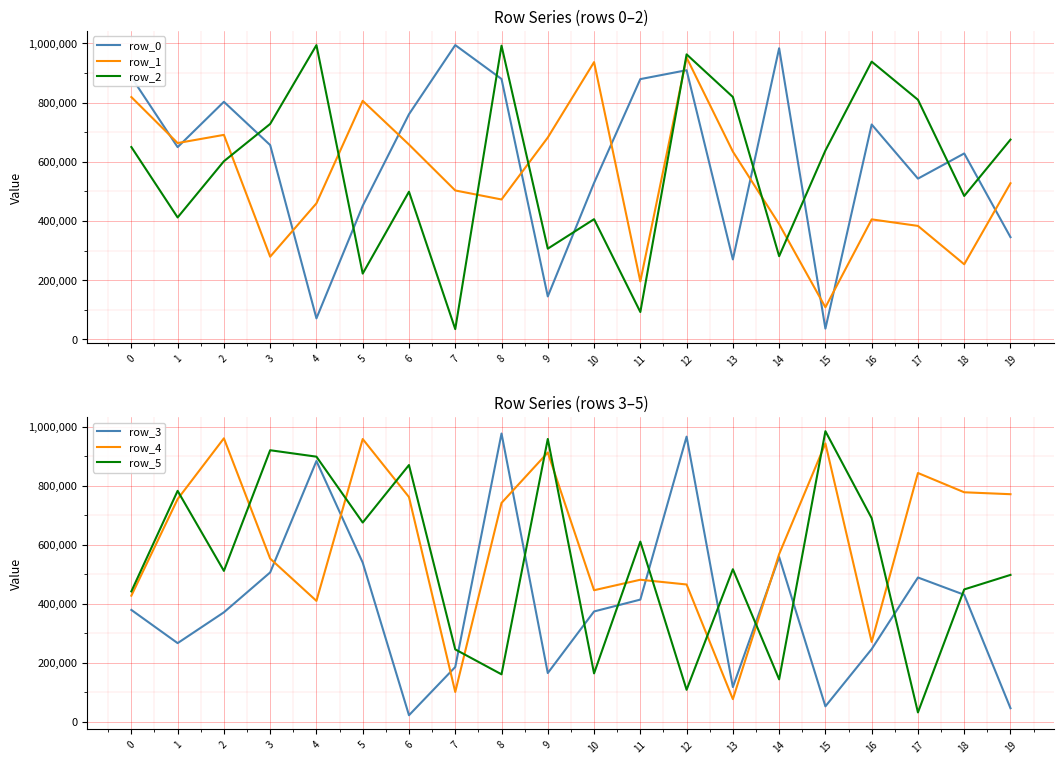

Which series has the largest range (max minus min)?

row_2